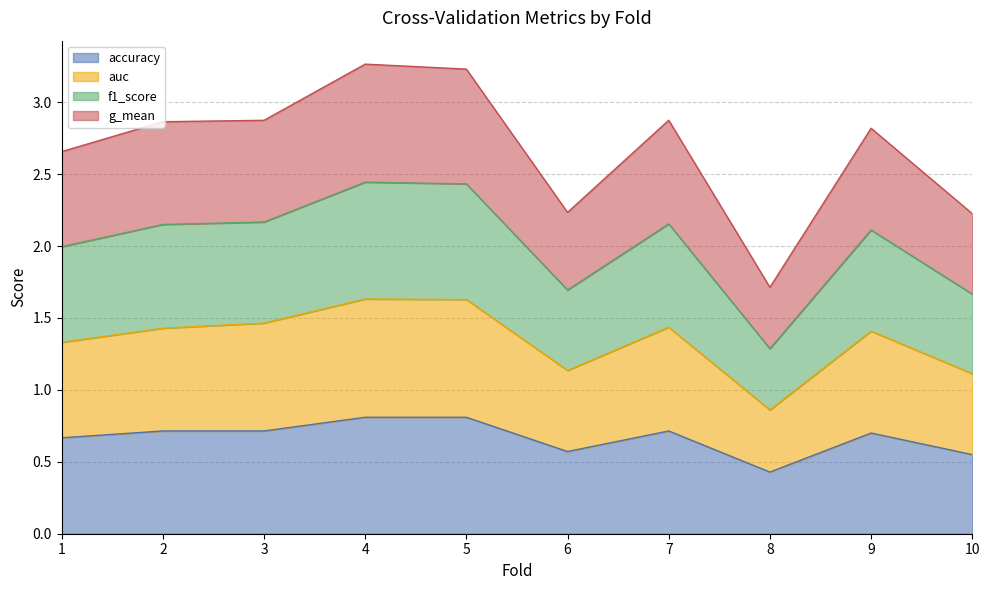

What is the total value across all series at 9?

2.8